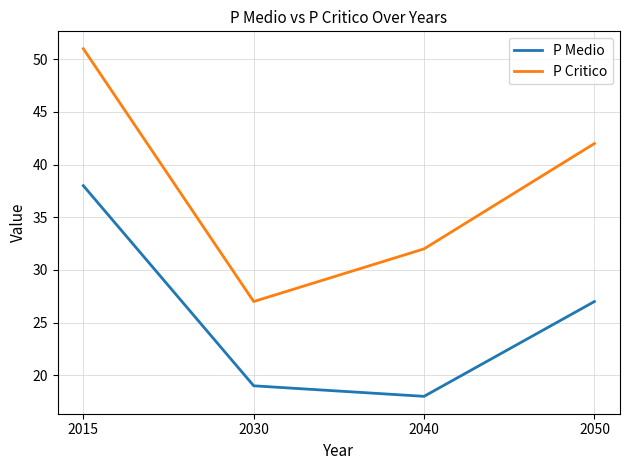

True or false: P Critico has a value of 51 at 2015.

True